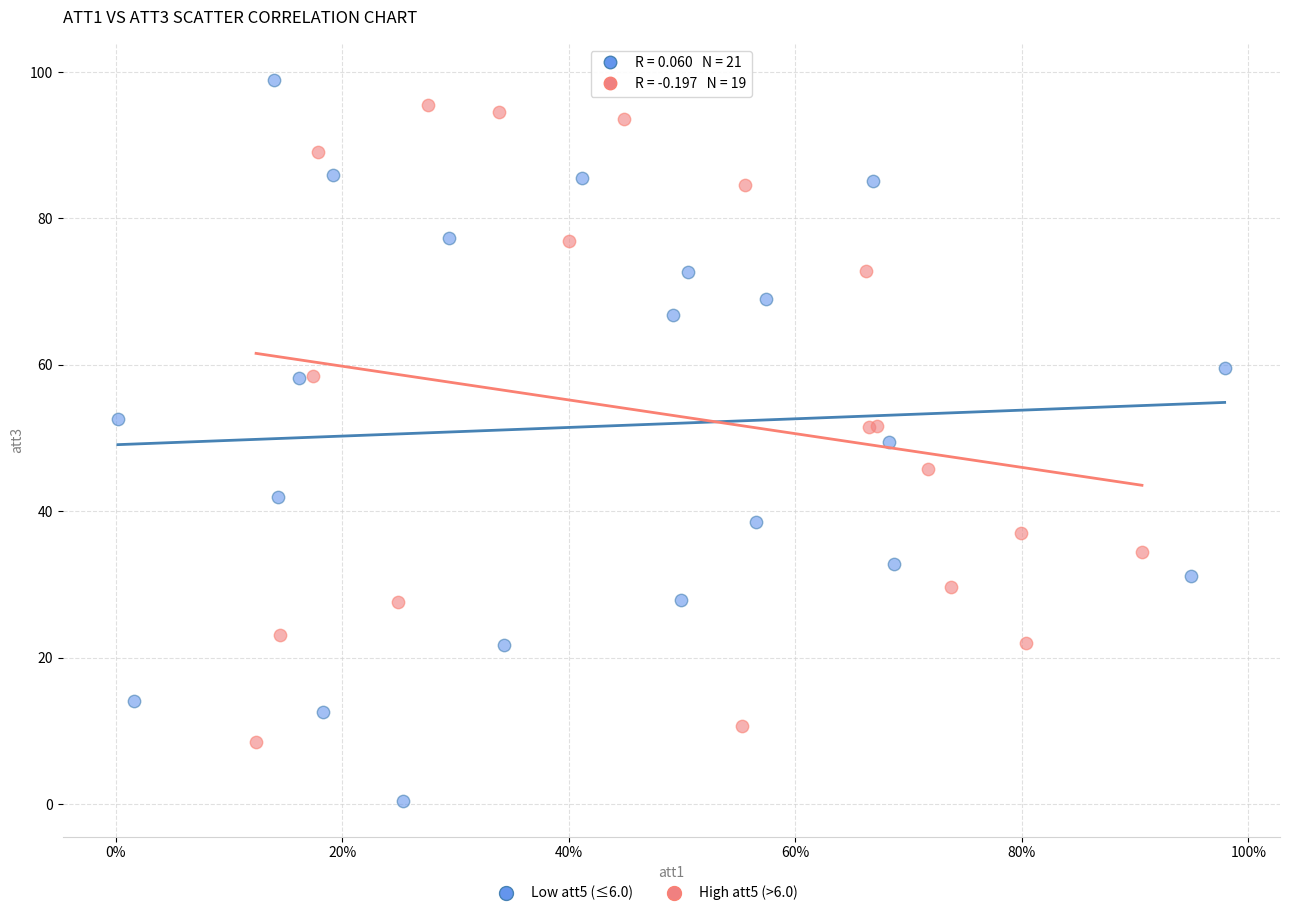

Which series reaches the minimum Y coordinate?

Low att5 (≤6.0)